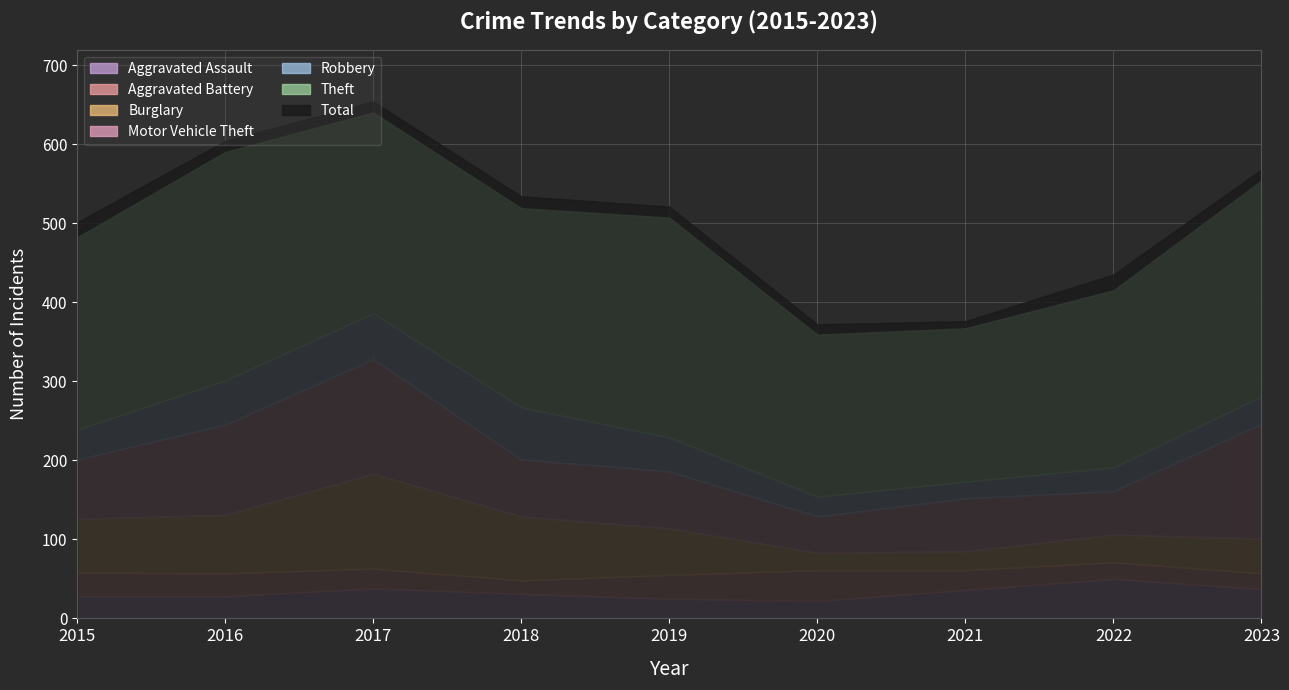

True or false: Motor Vehicle Theft and Theft intersect in this chart.

False